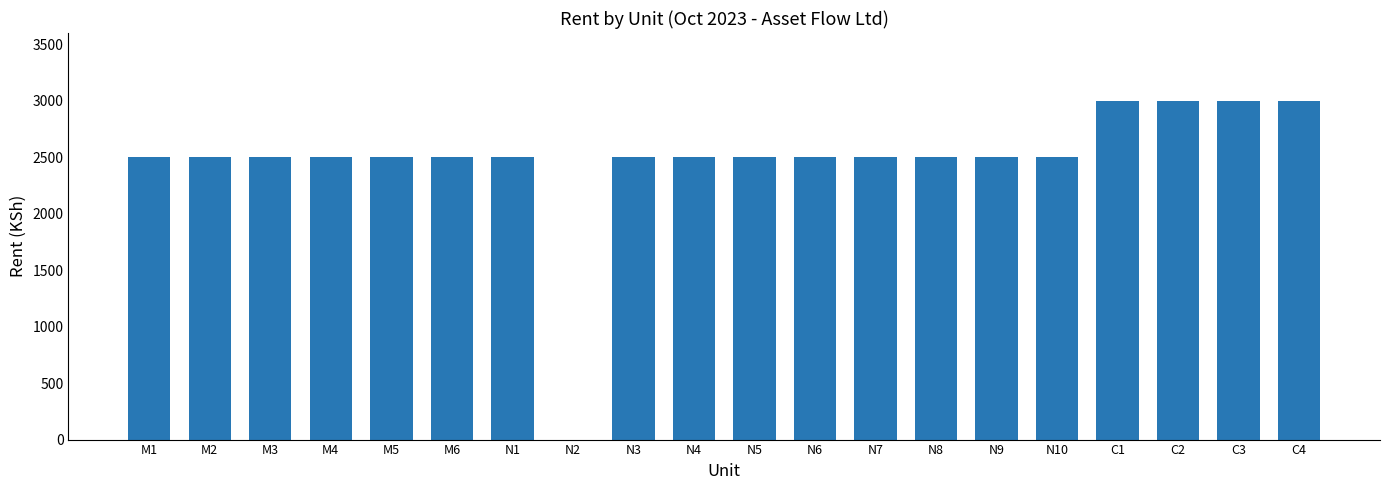

Which has a higher value, C2 or M3?

C2